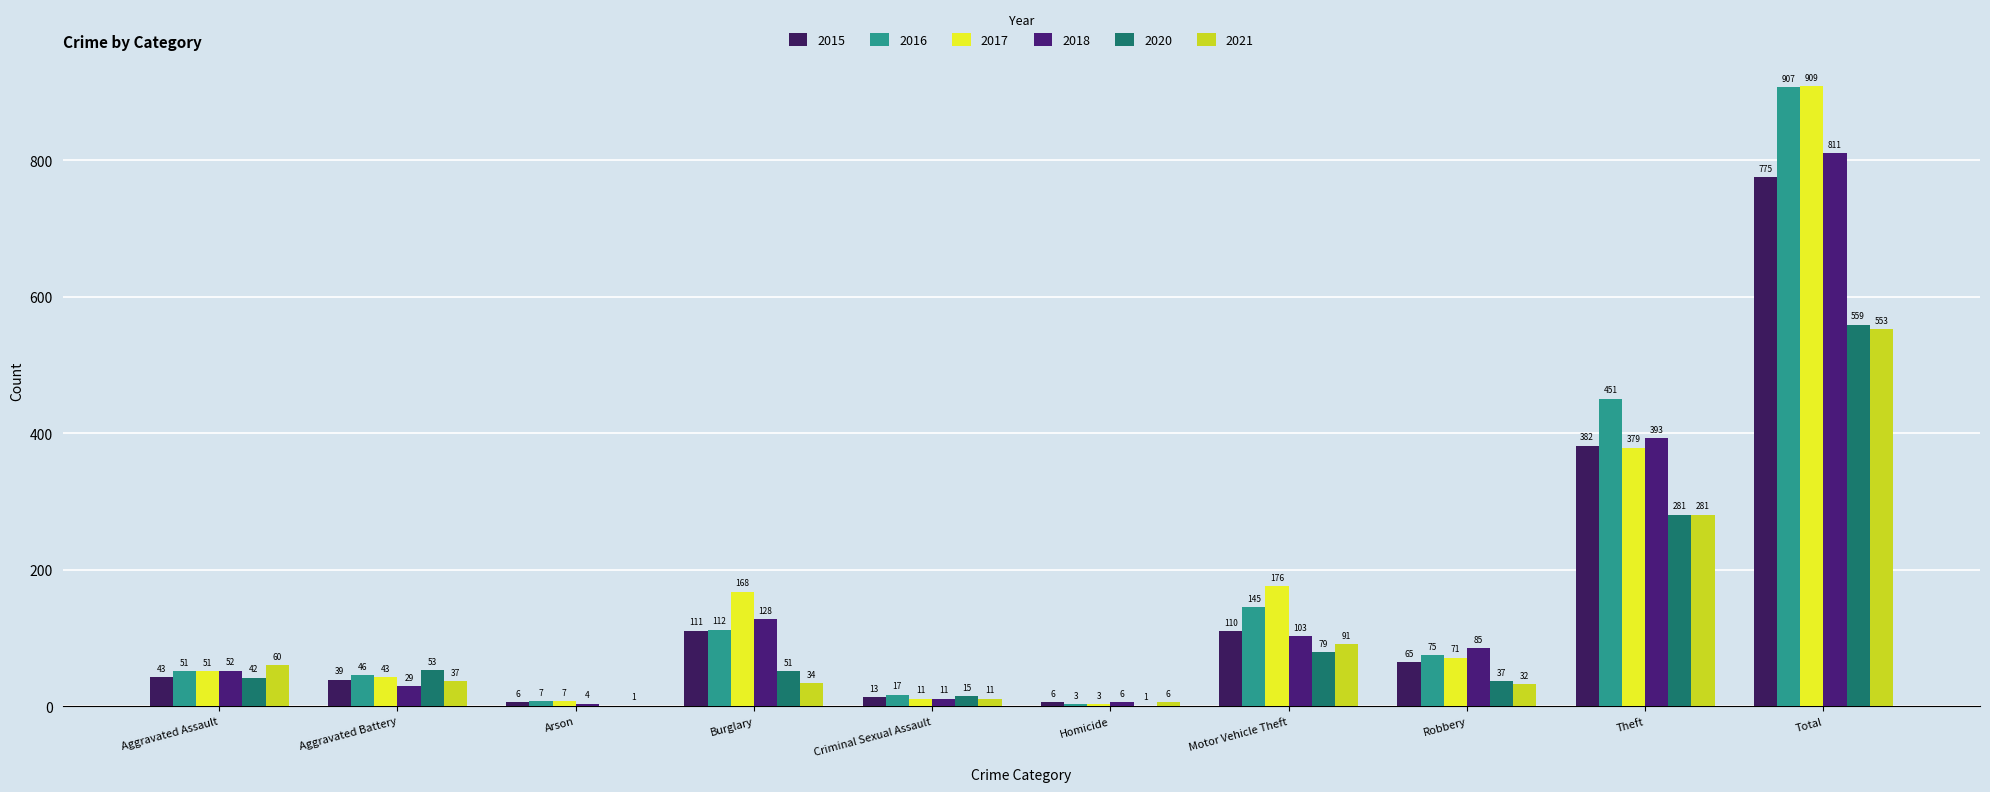

What are all the series names shown in the legend?

2015, 2016, 2017, 2018, 2020, 2021